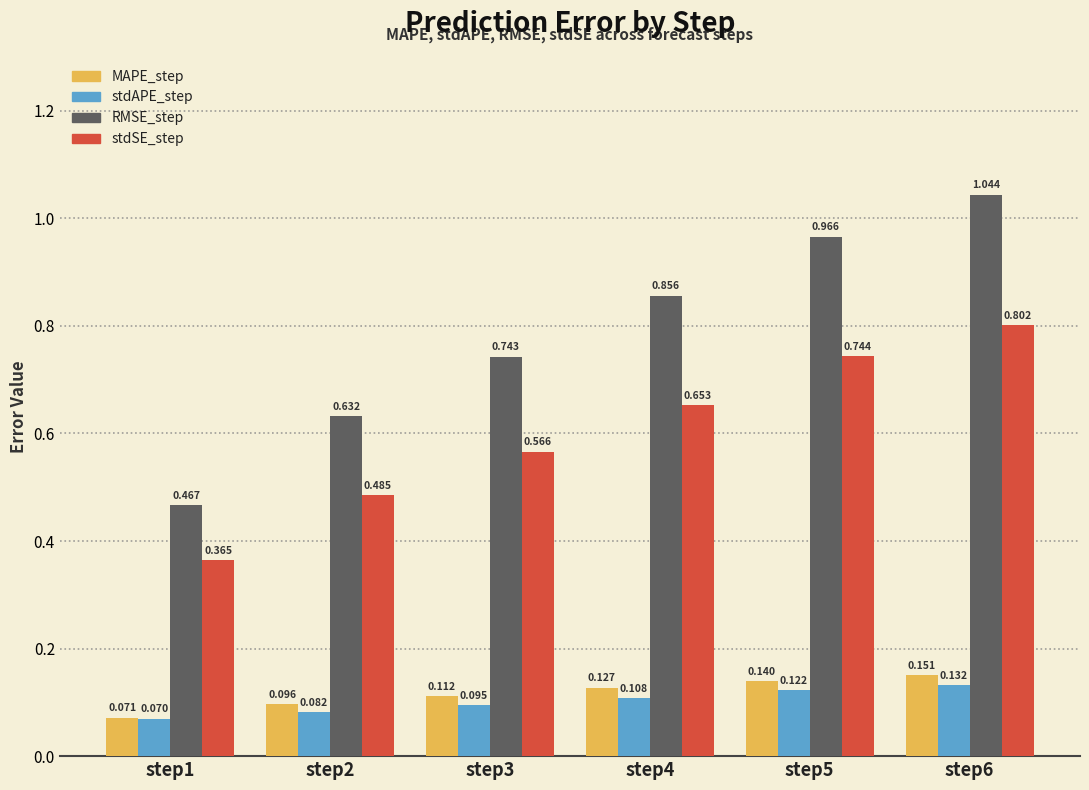

Rank the series by their maximum value, from highest to lowest.

RMSE_step, stdSE_step, MAPE_step, stdAPE_step